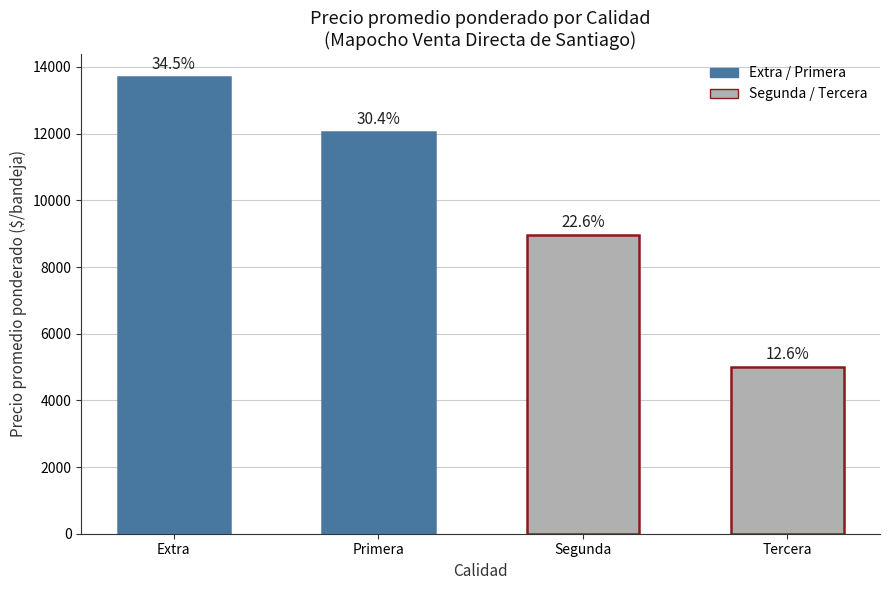

What is the value of the 4th bar from the left?

5000.0